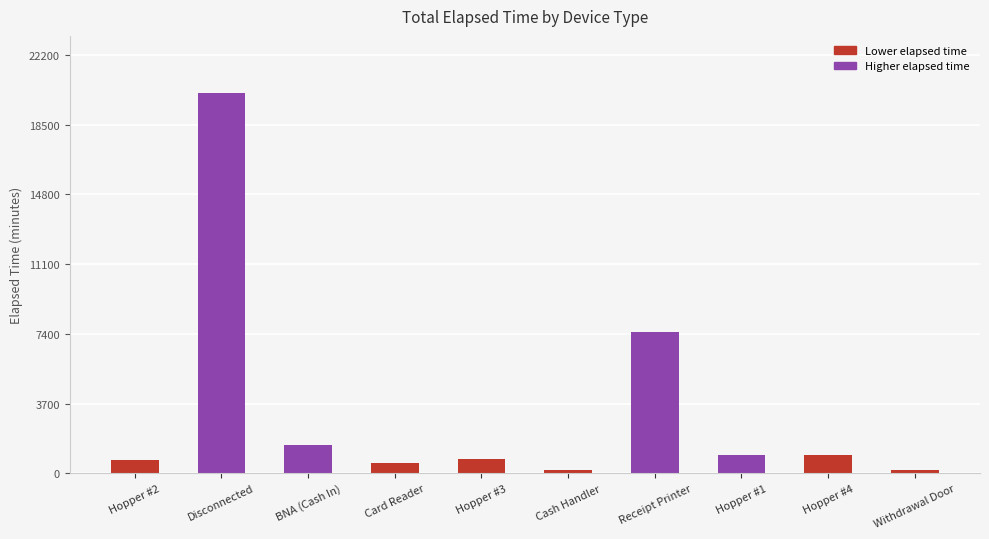

The value at Hopper #3 is 735. True or false?

True